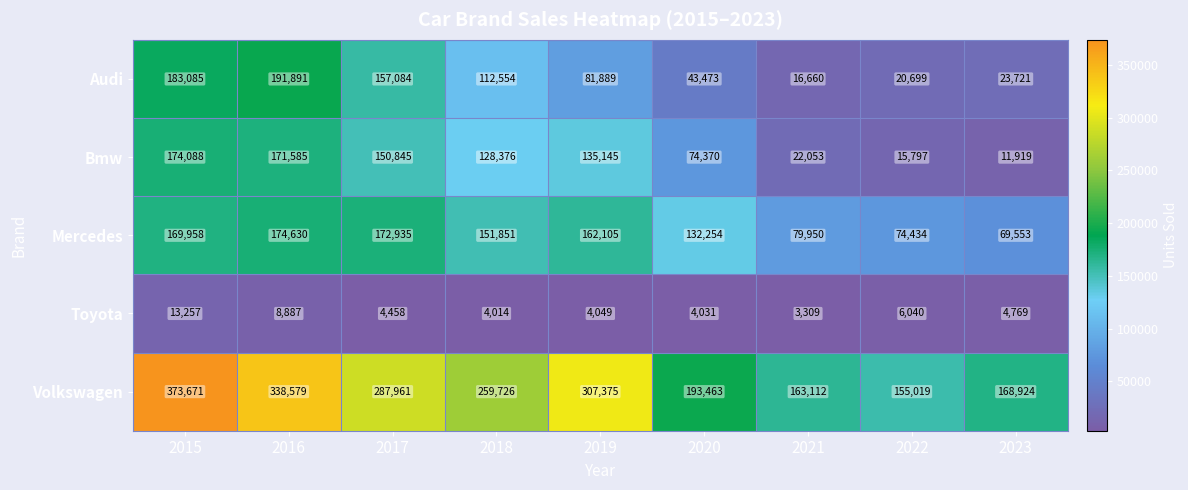

What is the smallest value displayed?

3309